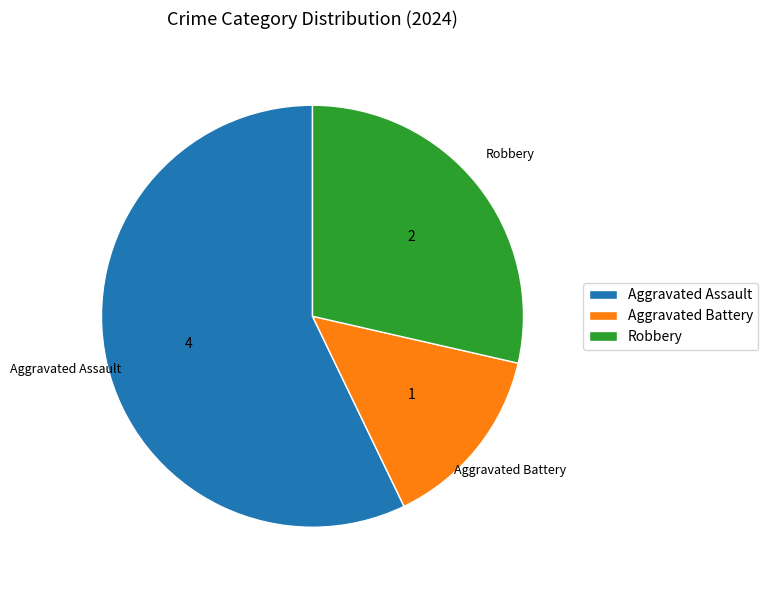

Combined, do Robbery and Aggravated Battery account for over 50%?

No